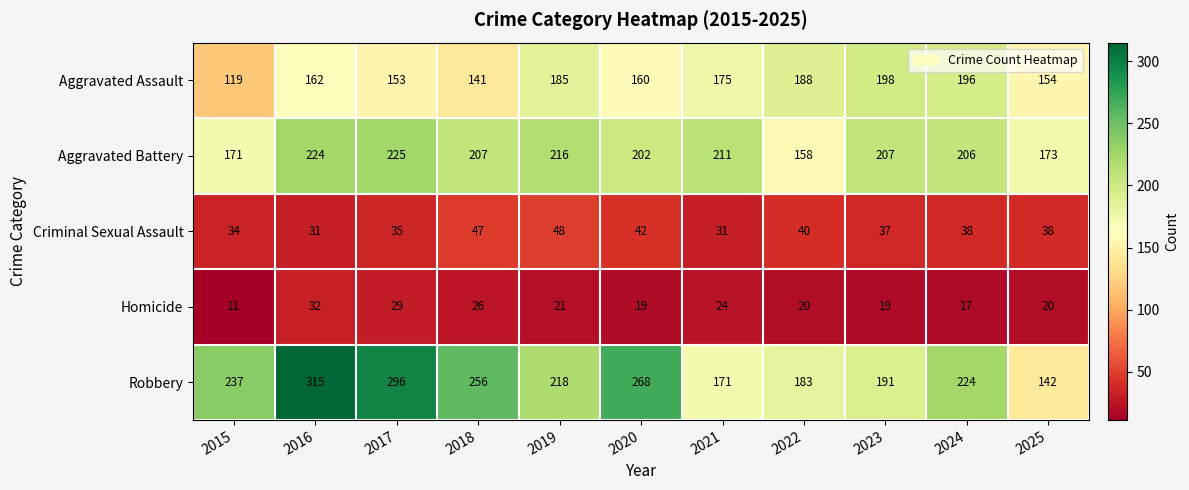

At which category does the chart reach its peak across all series?

2016